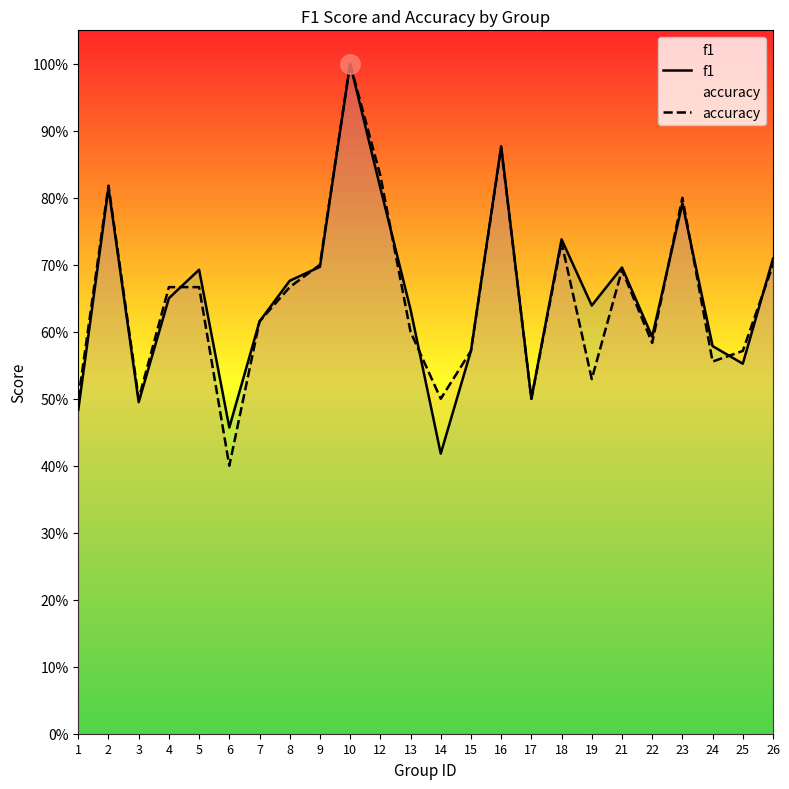

Rank the series by their maximum value, from lowest to highest.

f1, accuracy